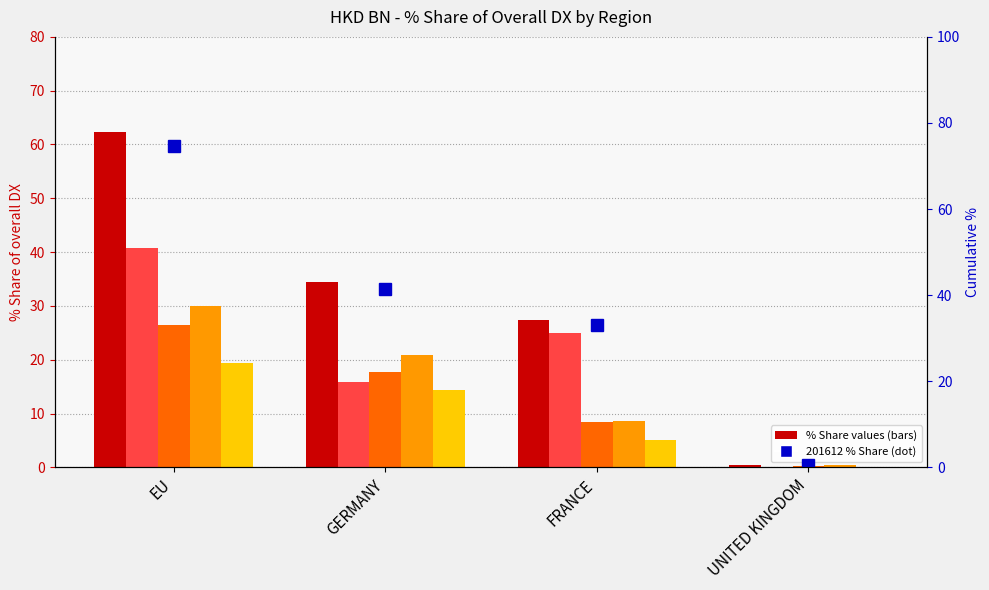

What is the minimum value for 201808_% Share of overall DX?

0.3